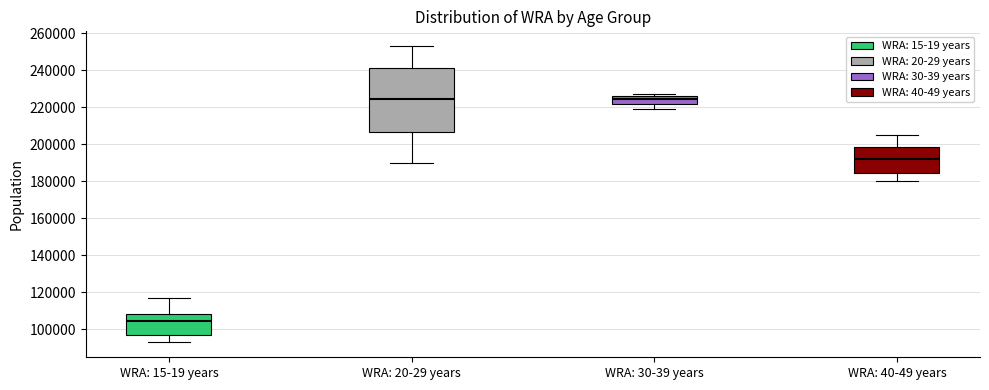

Where is the lower edge of the box for WRA: 40-49 years on the y-axis? The values are not printed on the chart, so give them approximately, as read against the axis.

184000